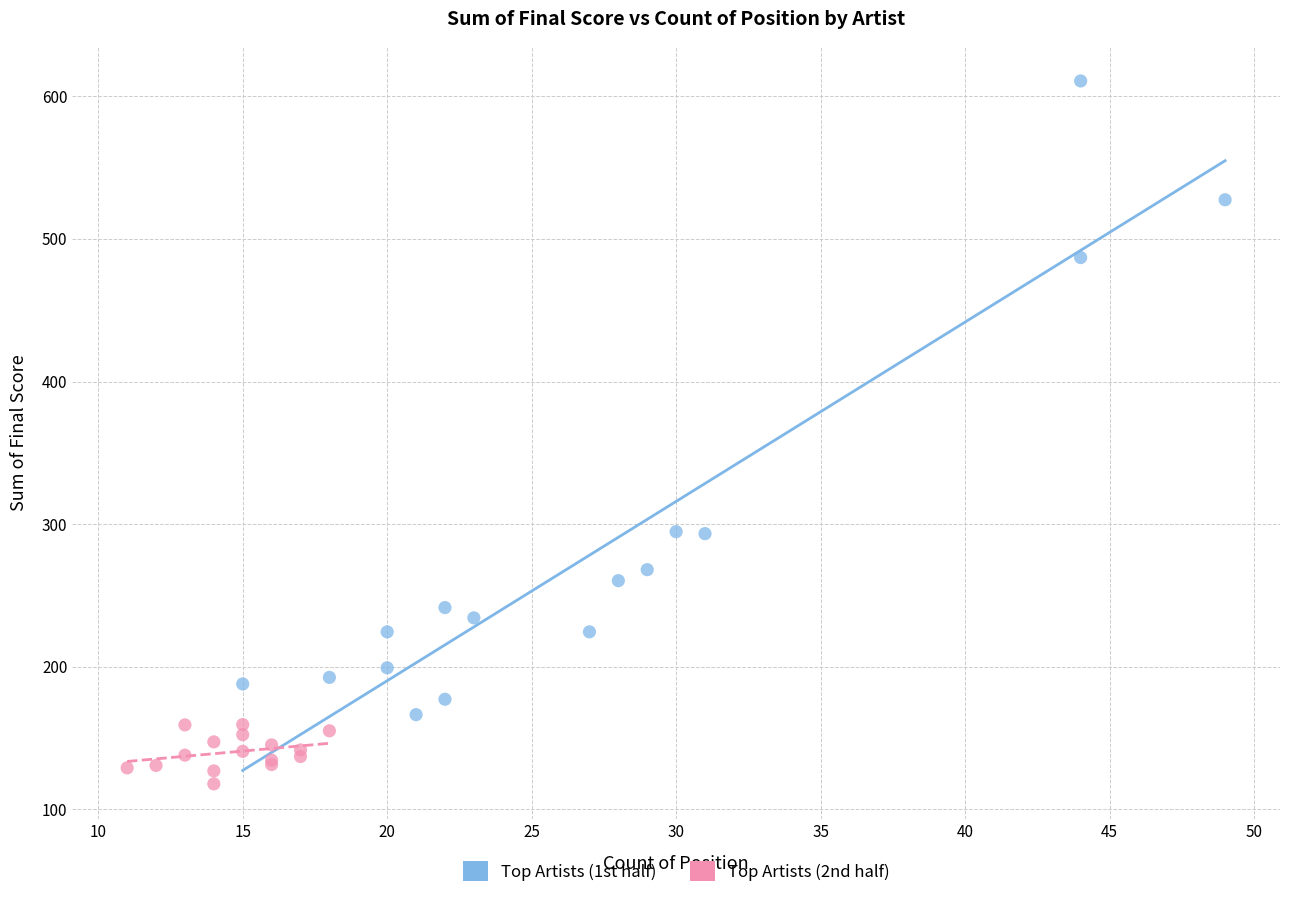

What are all the series names shown in the legend?

Top Artists (1st half), Top Artists (2nd half)